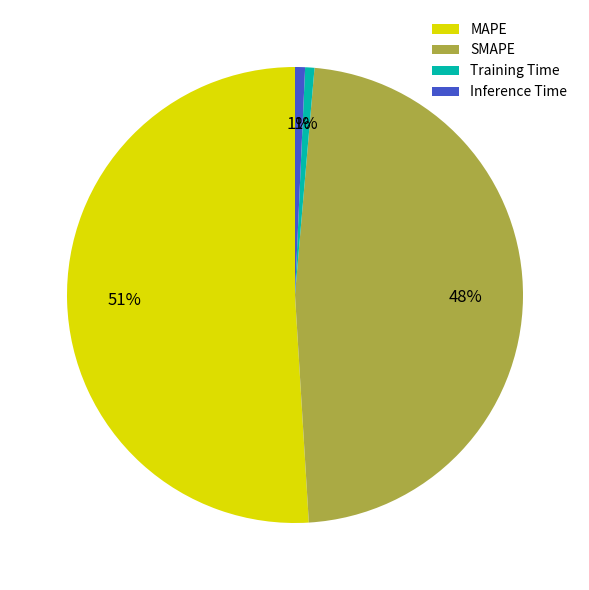

Combined, do Inference Time and MAPE account for over 50%?

Yes